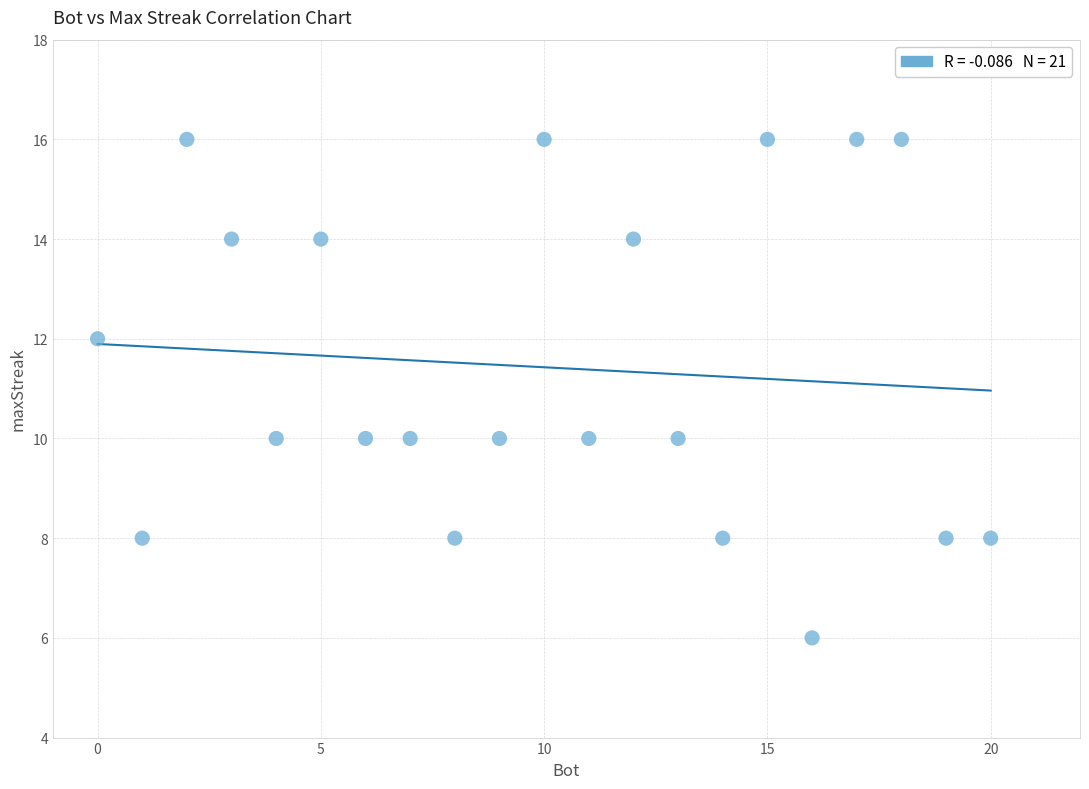

What is the range of Y values (max minus min)?

10